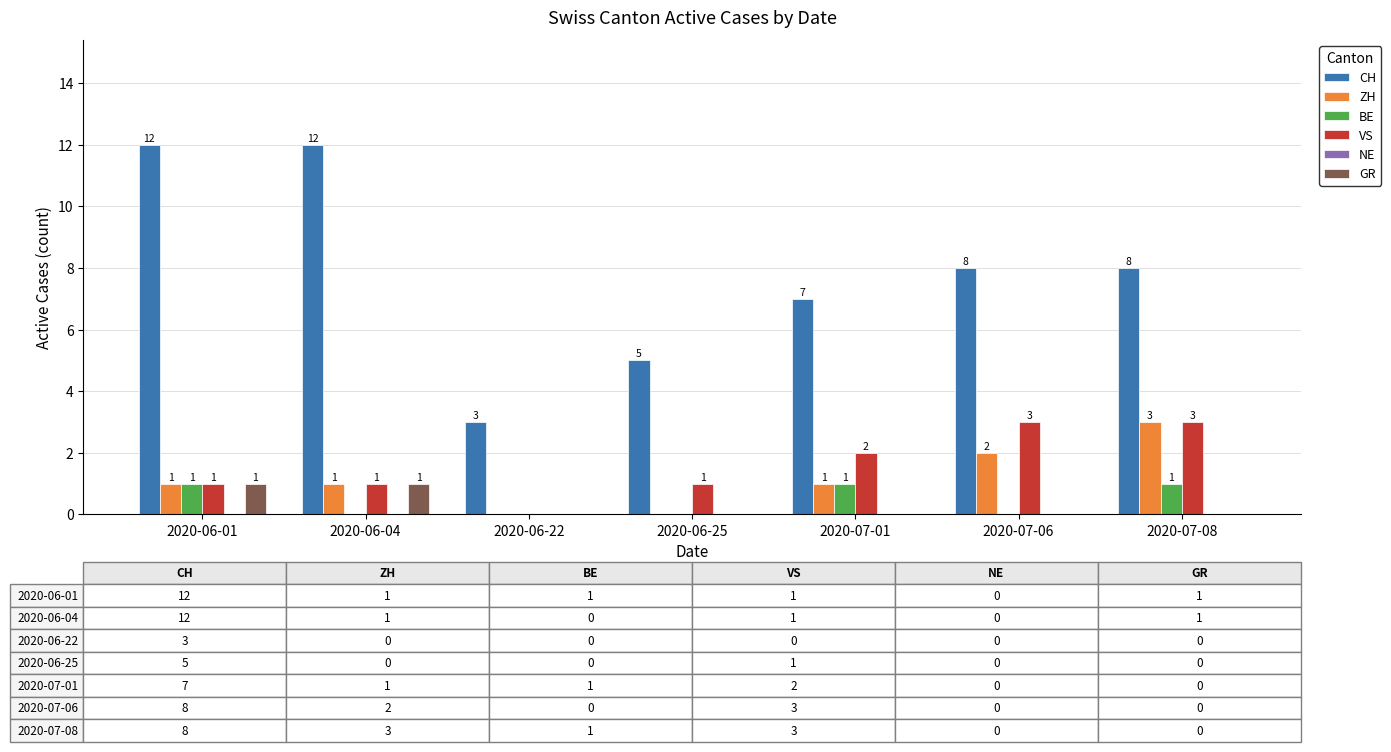

What is the total value across all series at 2020-07-08?

15